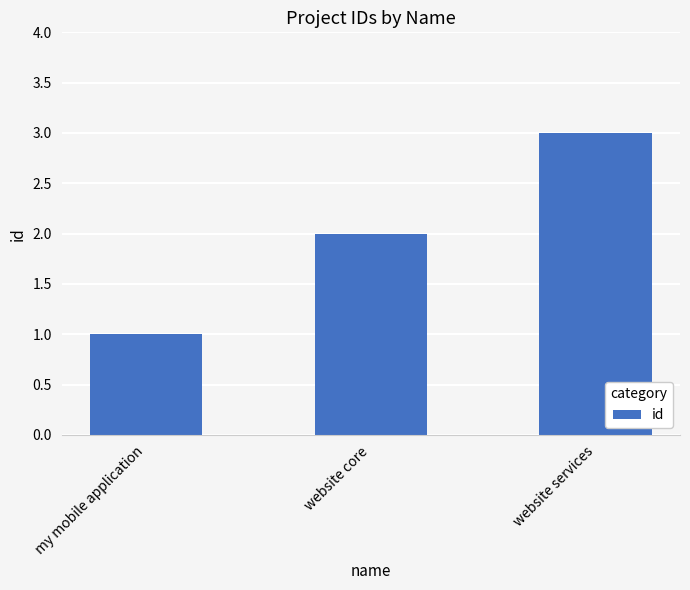

Is it true that the value at my mobile application is 1?

True